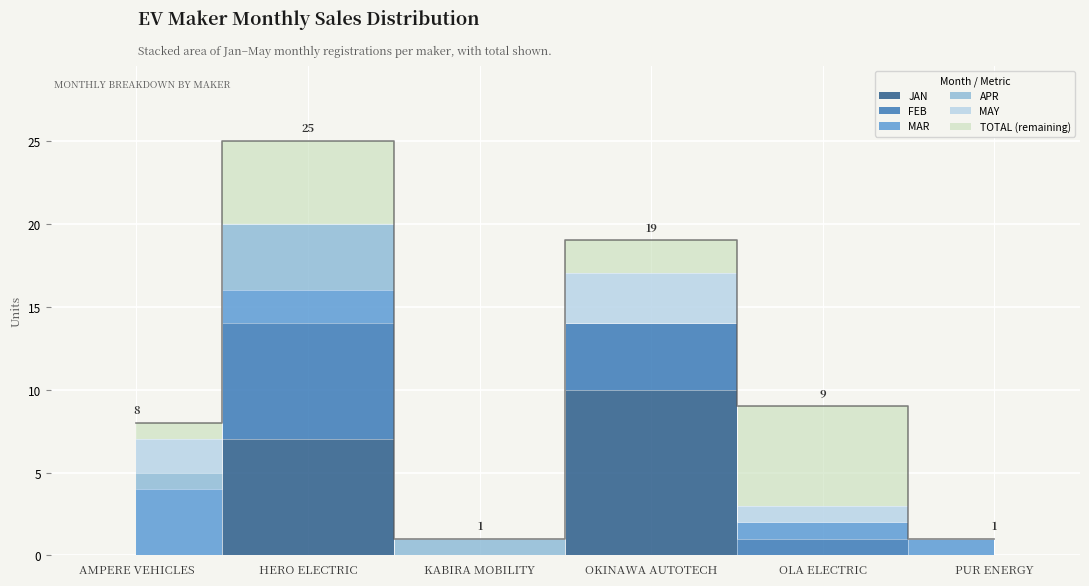

What is the maximum value shown in the chart?

25